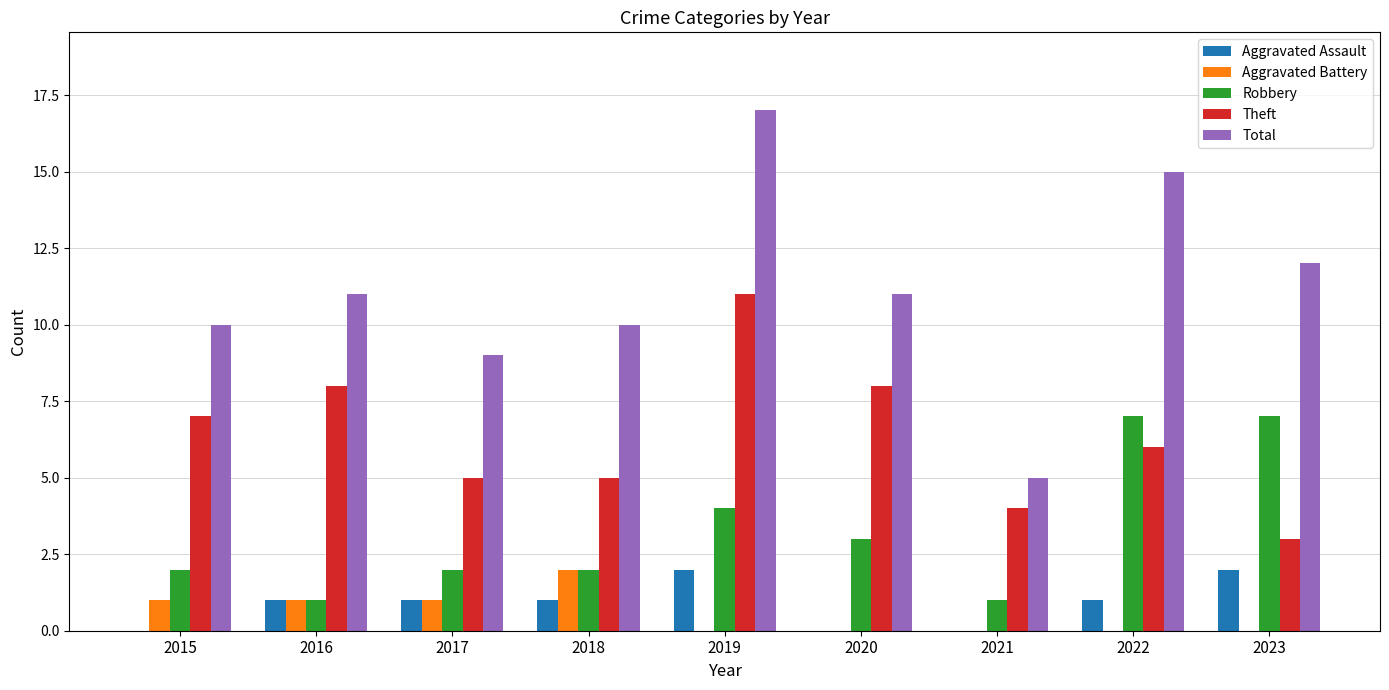

Reading left to right, extract all data points from this chart.

Aggravated Assault: 0	1	1	1	2	0	0	1	2
Aggravated Battery: 1	1	1	2	0	0	0	0	0
Robbery: 2	1	2	2	4	3	1	7	7
Theft: 7	8	5	5	11	8	4	6	3
Total: 10	11	9	10	17	11	5	15	12